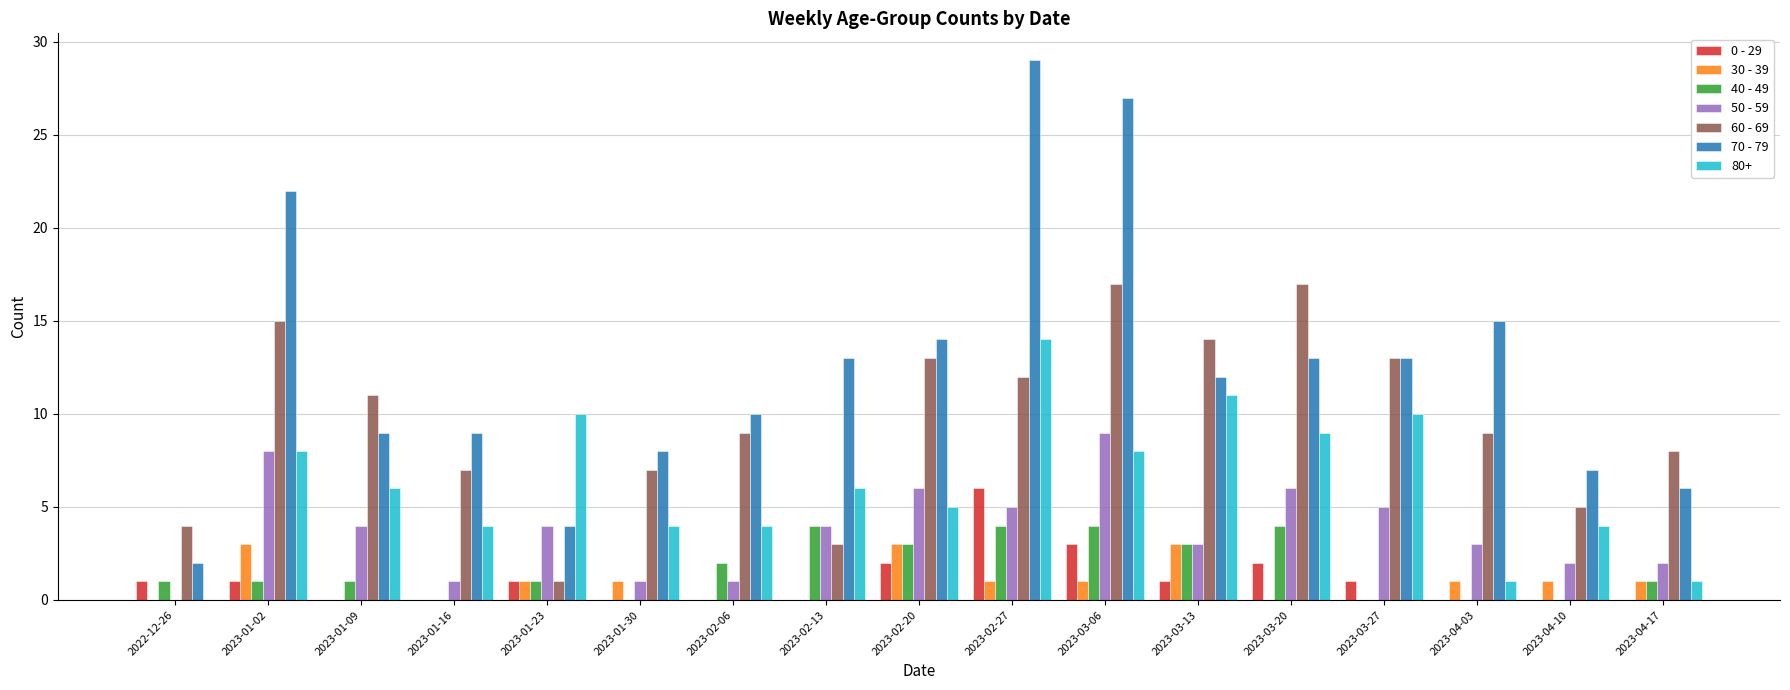

Are the bars horizontal?

No